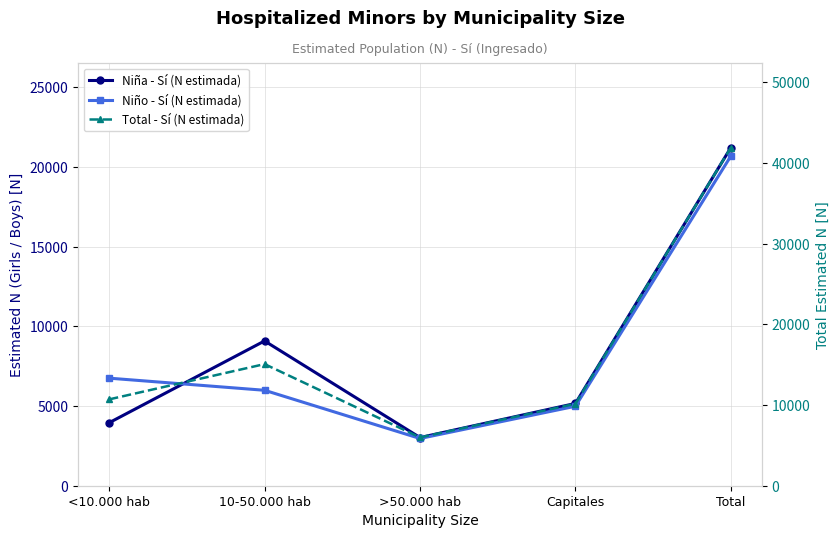

How many data points in Niño - Sí (N estimada) are above 5991?

2